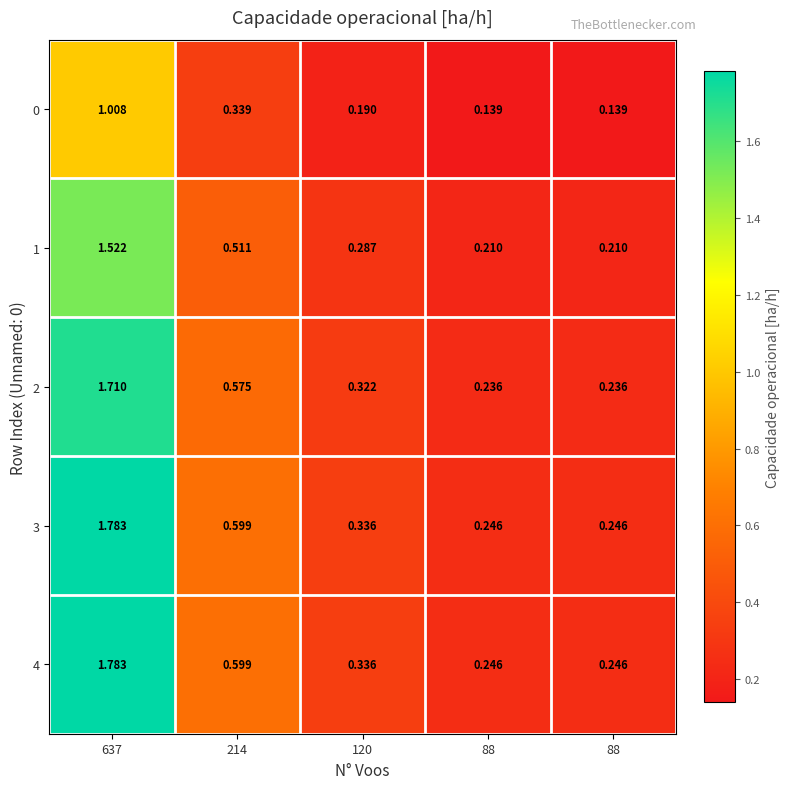

How many distinct data groups are displayed?

5